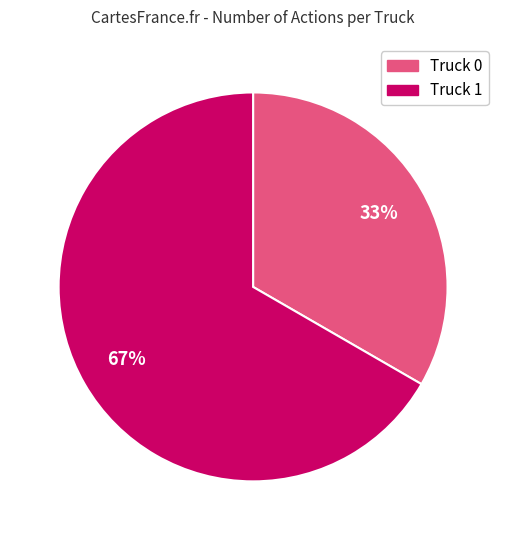

To the nearest percent, what is the combined percentage of Truck 0 and Truck 1?

100%